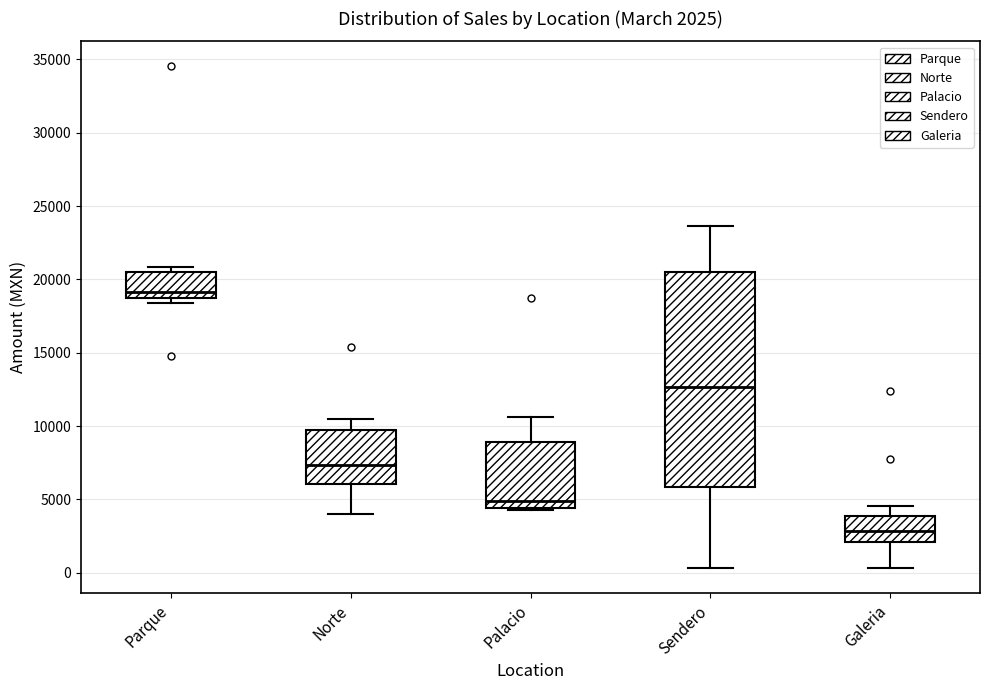

Which box's median line is the lowest?

Galeria